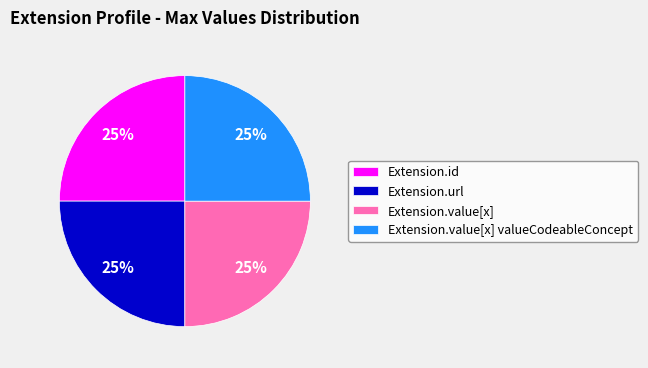

Does any single category account for the majority?

No